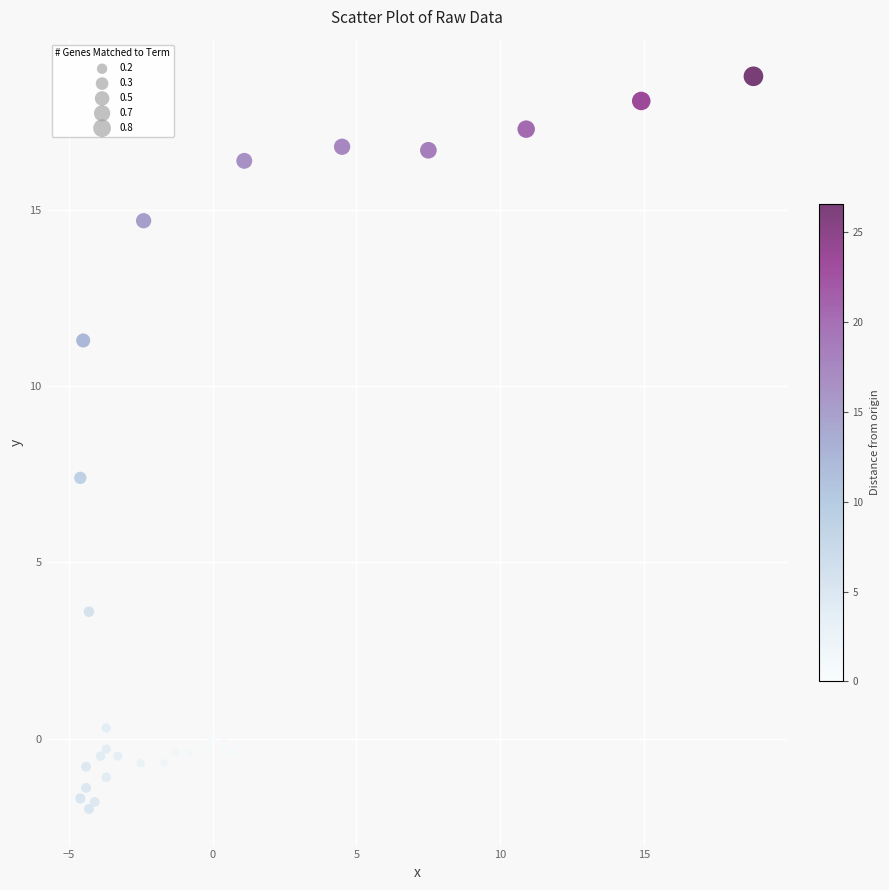

What Y value in the scatter plot is closest to 8?

7.4